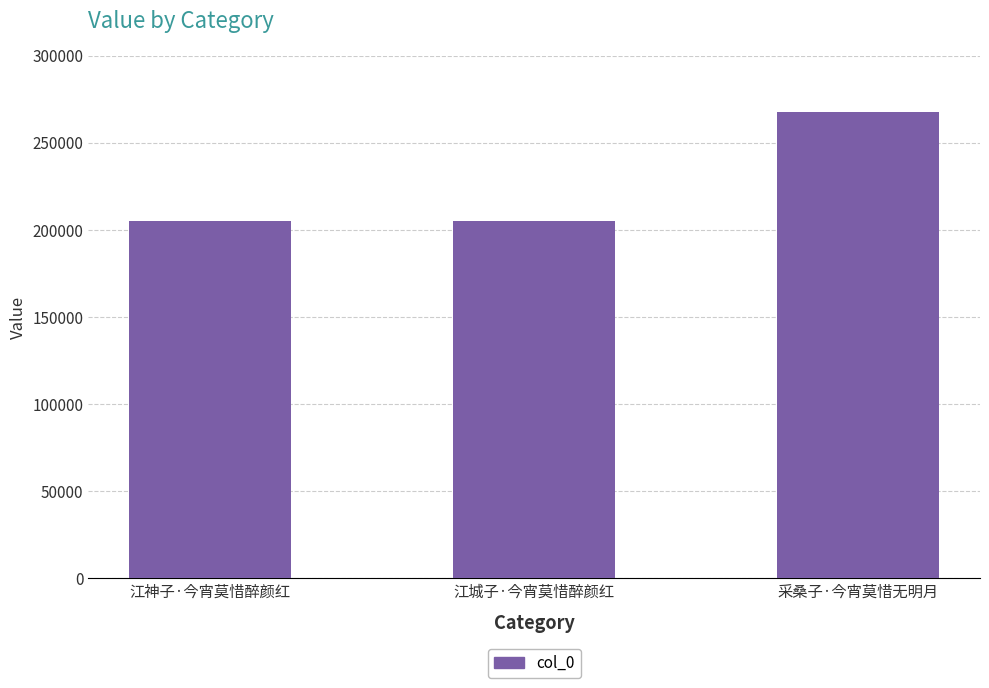

What is the difference between the maximum and minimum values?

62967